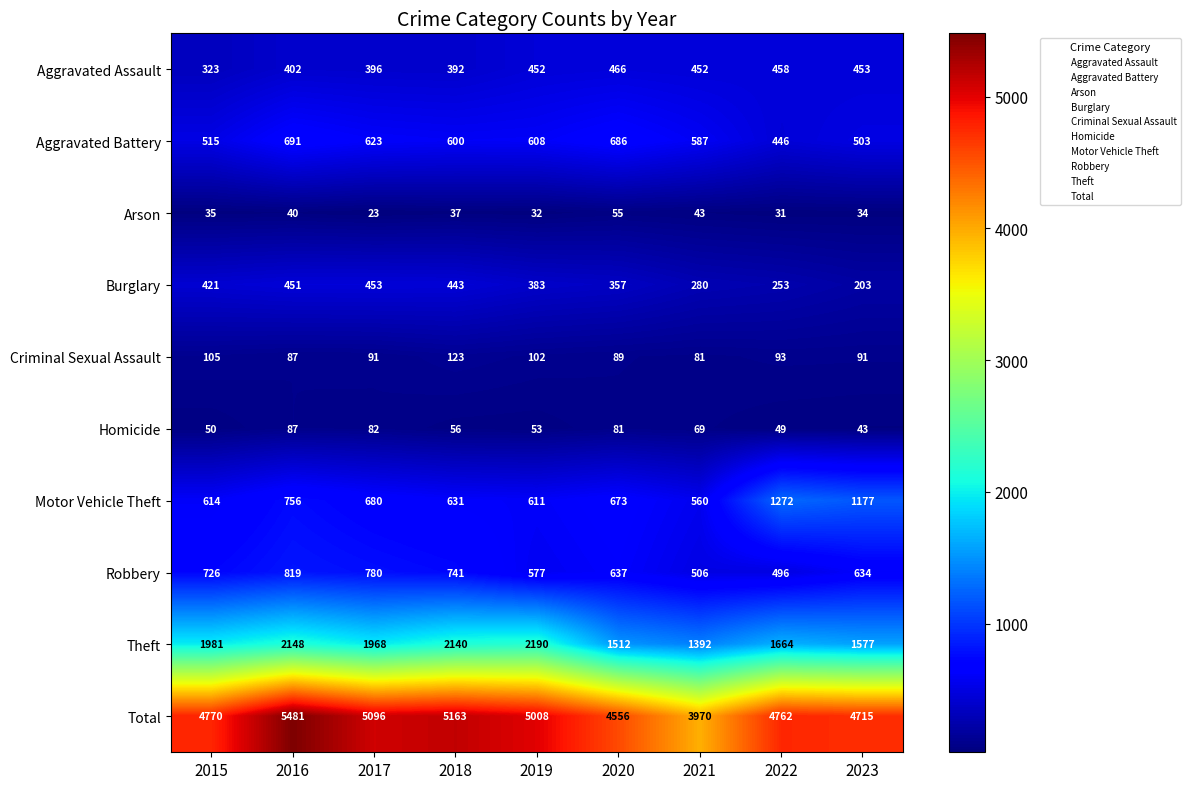

Count the number of categories in the chart.

9